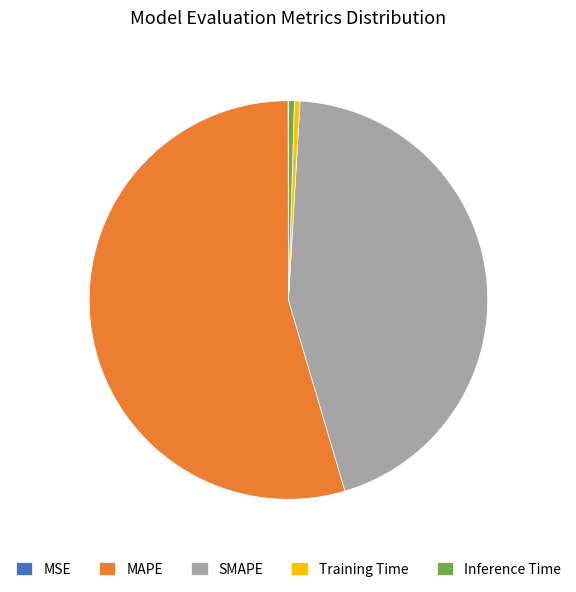

Which has a higher value, MAPE or Training Time?

MAPE